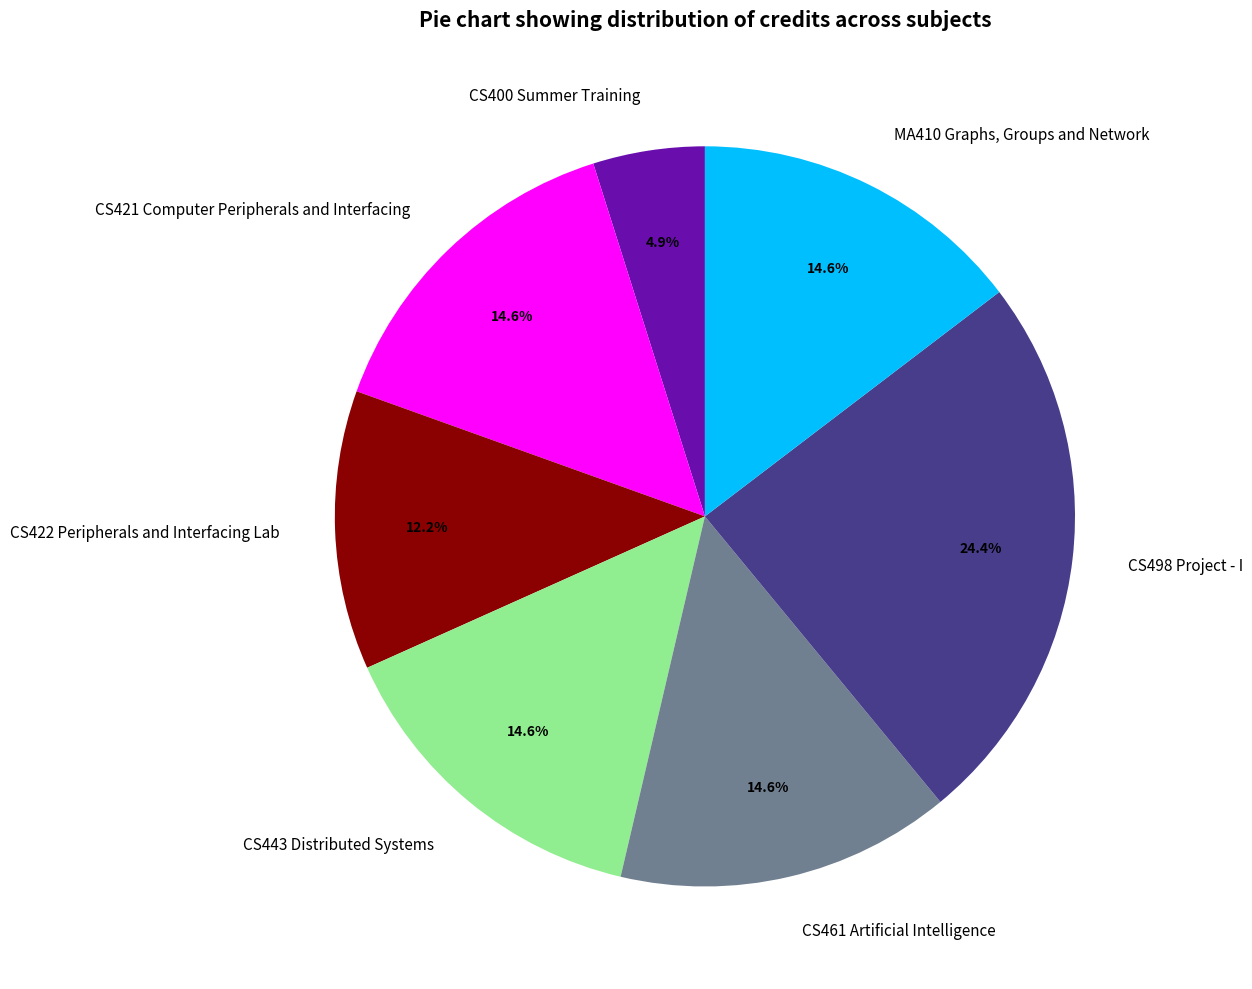

How much of the chart is everything except CS422 Peripherals and Interfacing Lab?

87.8%